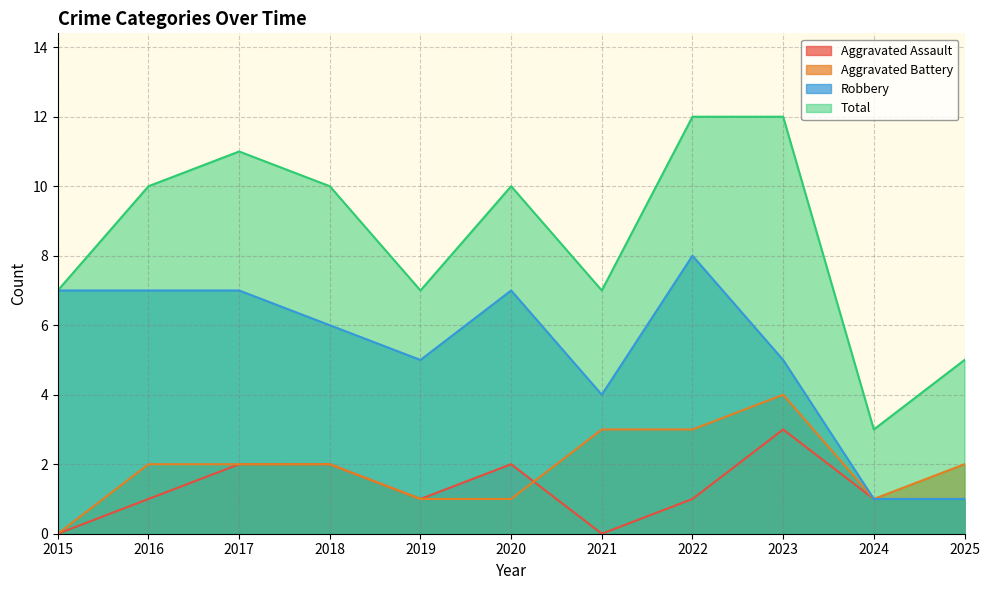

True or false: Robbery has a value of 2 at 2019.

False